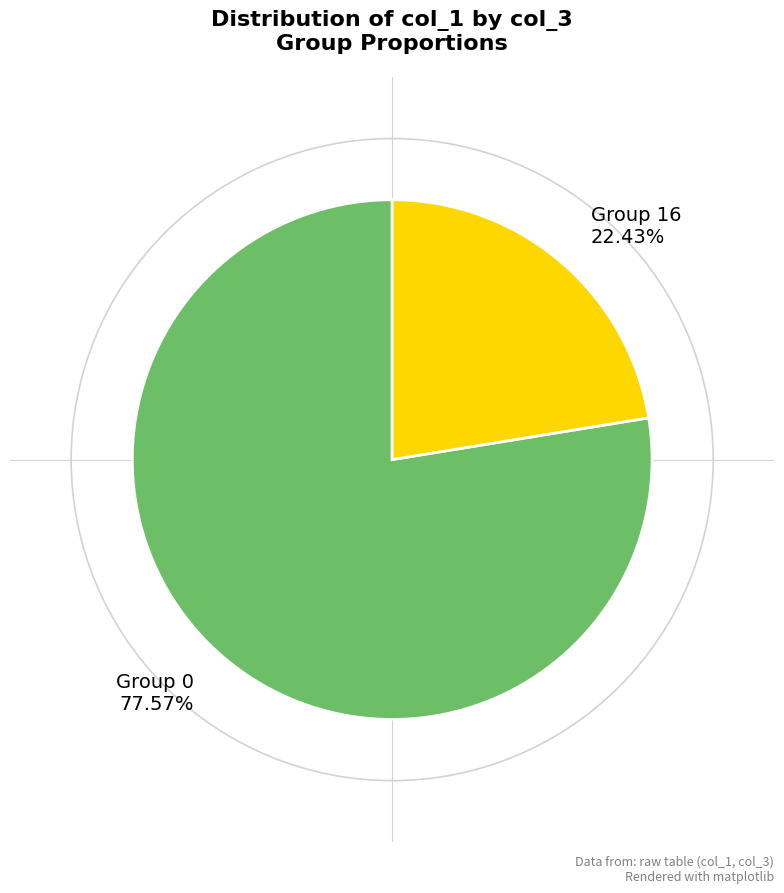

What is the largest slice in the pie chart?

Group 0